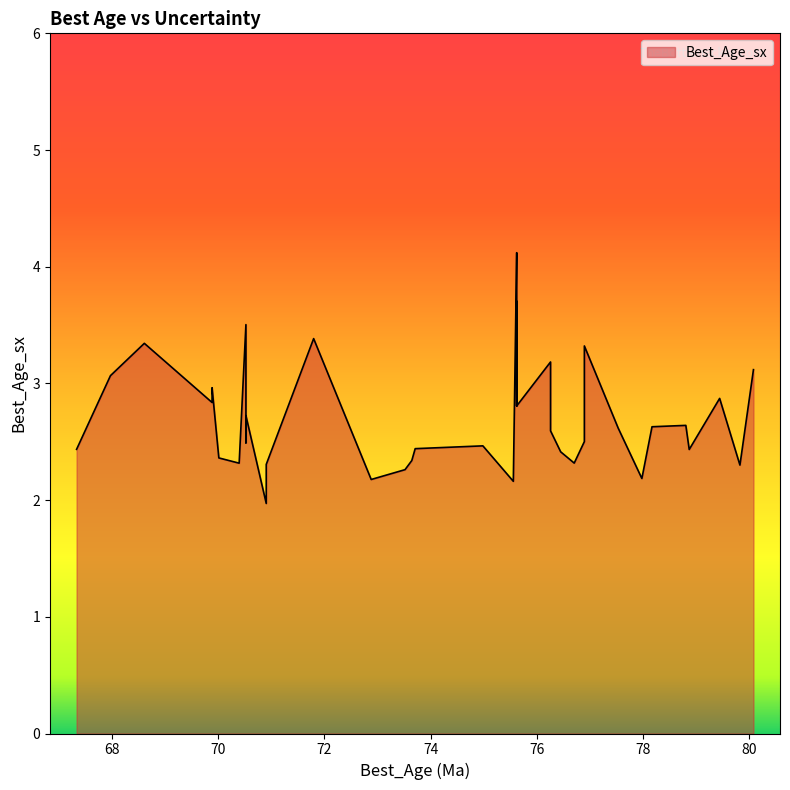

At which category does the chart reach its minimum across all series?

70.90594977191982